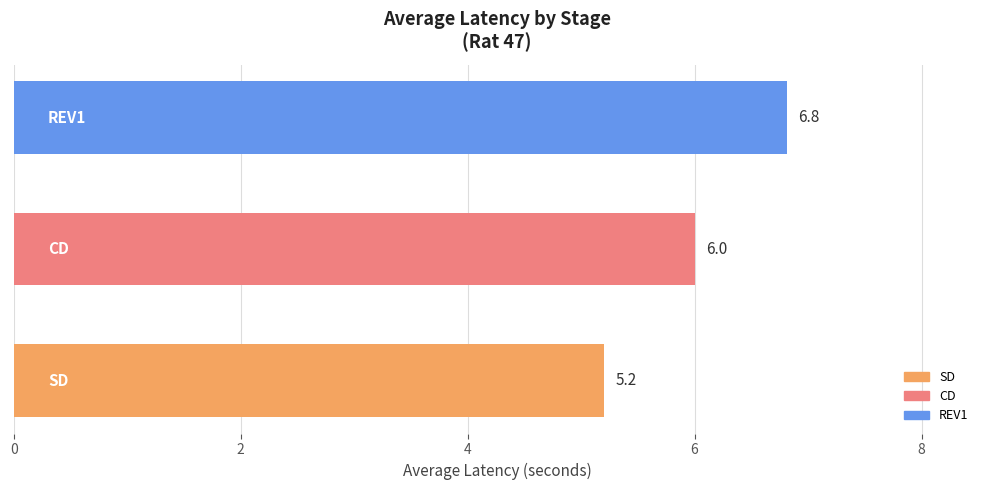

What is the maximum value shown in the chart?

6.8